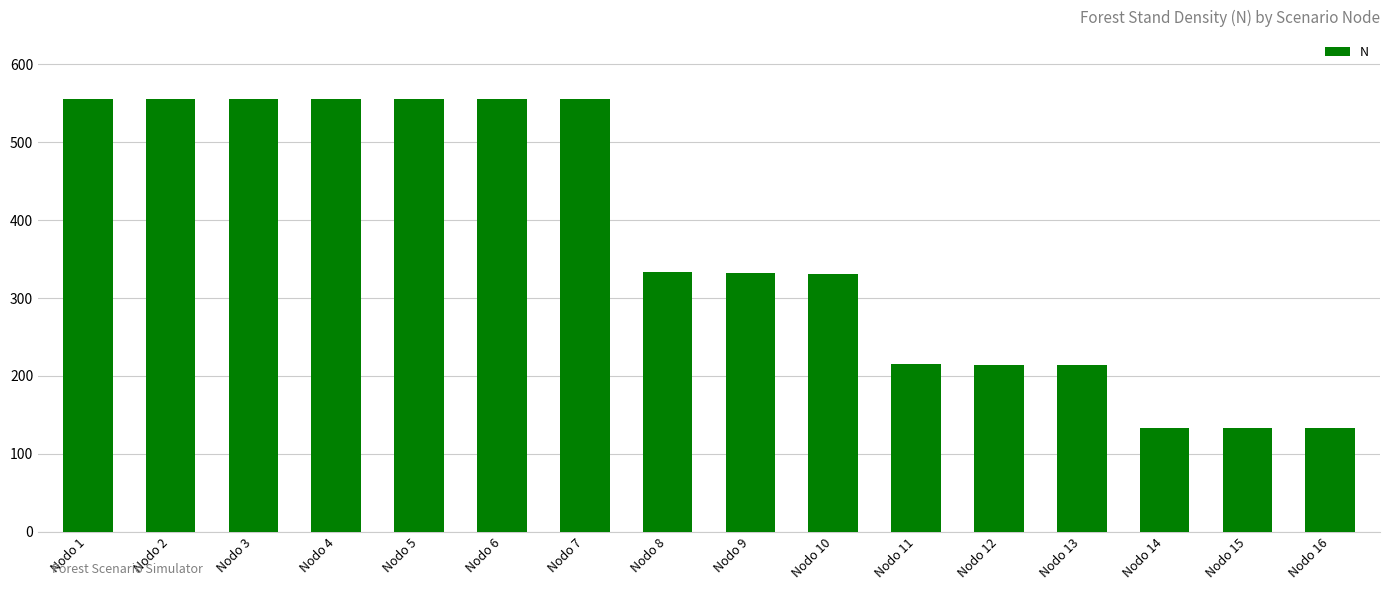

The value at Nodo 6 is 760.1. True or false?

False